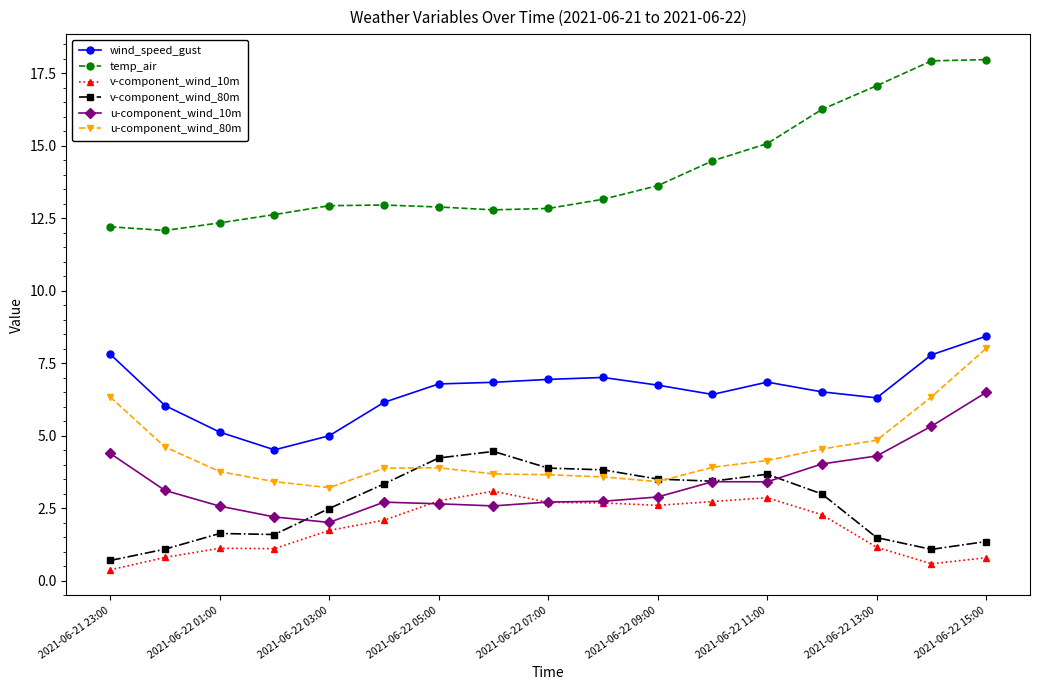

What is the value of the u-component_wind_80m point at the 5th from the left?

3.2